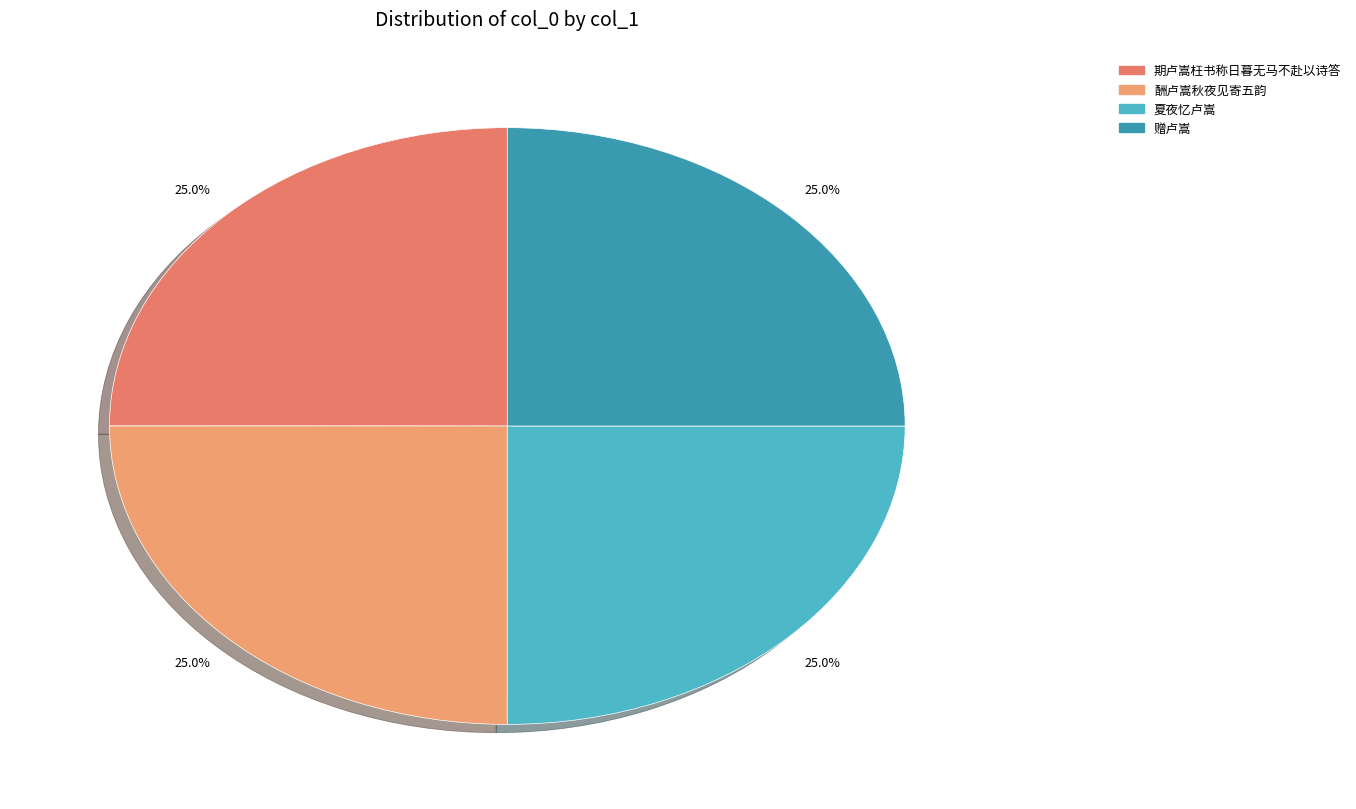

What is the smallest slice in the pie chart?

赠卢嵩